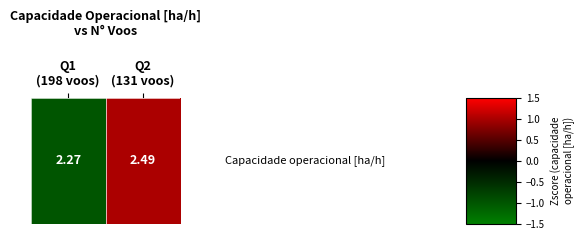

Between Q2
(131 voos) and Q1
(198 voos), which is larger?

Q2
(131 voos)